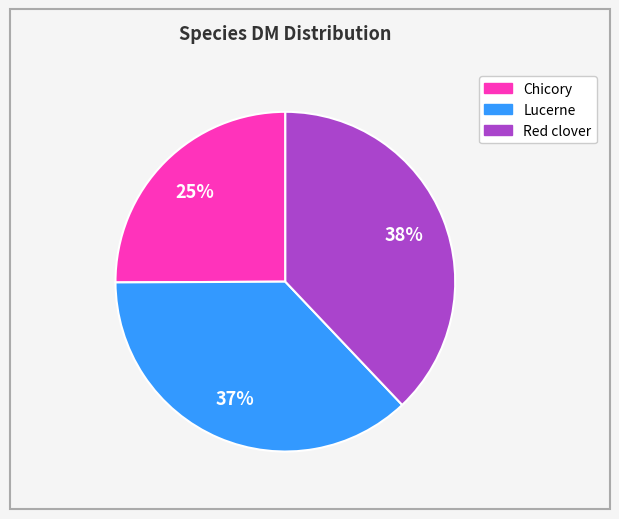

Rank the categories by value from lowest to highest.

Chicory, Lucerne, Red clover